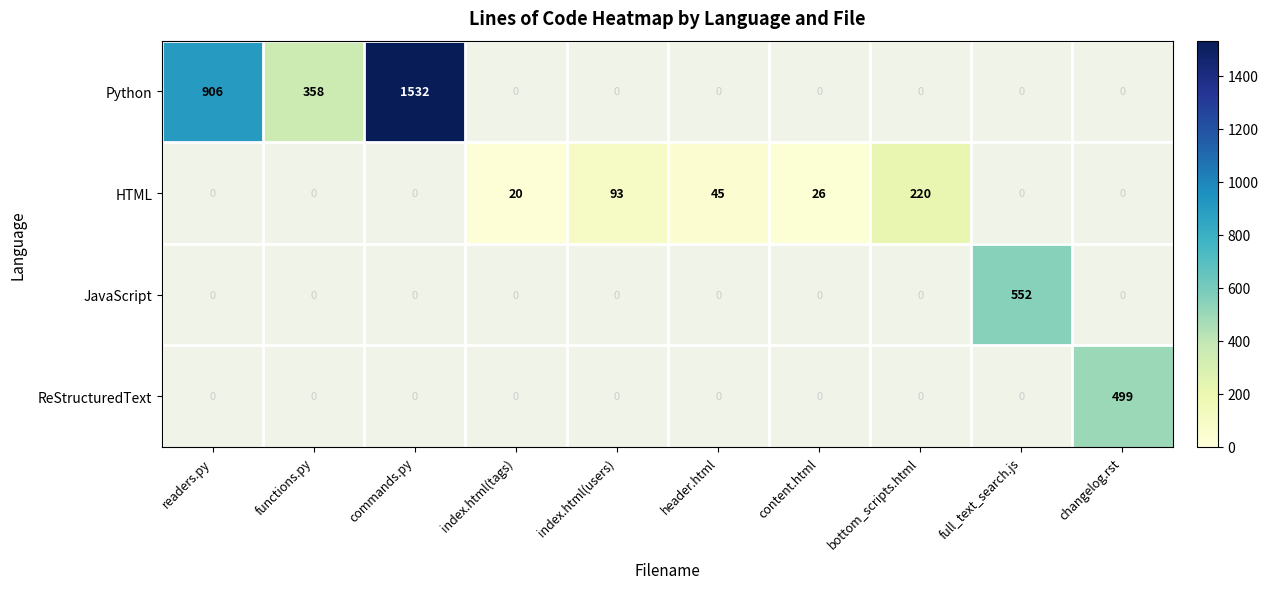

True or false: ReStructuredText has a value of 194 at changelog.rst.

False